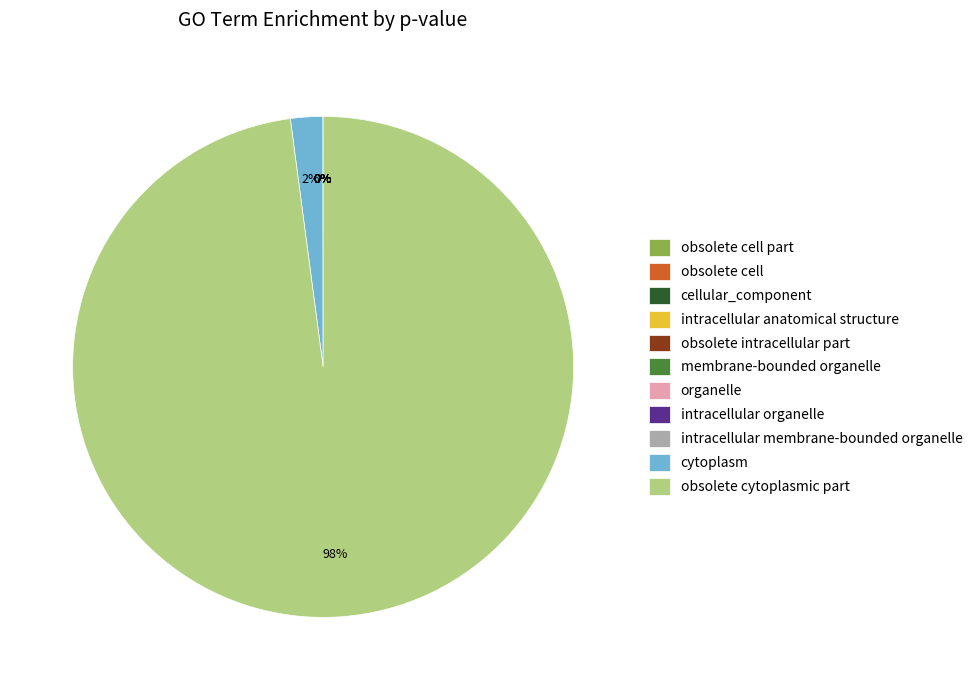

To the nearest percent, what percentage of the pie is obsolete cytoplasmic part?

98%